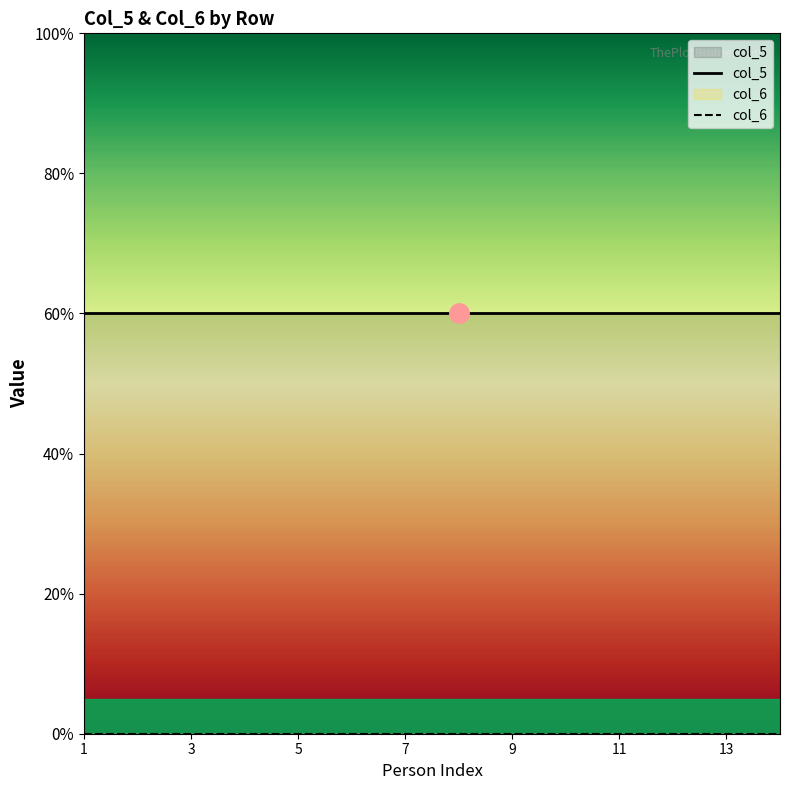

What value does the col_5 series have at unknown?

6